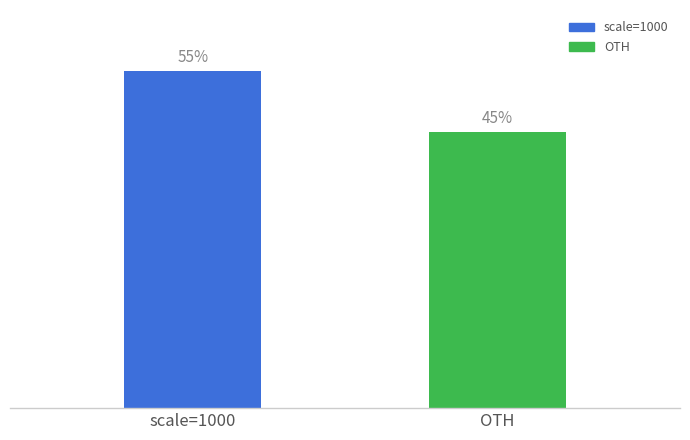

What is the label of the 2nd bar from the left?

OTH